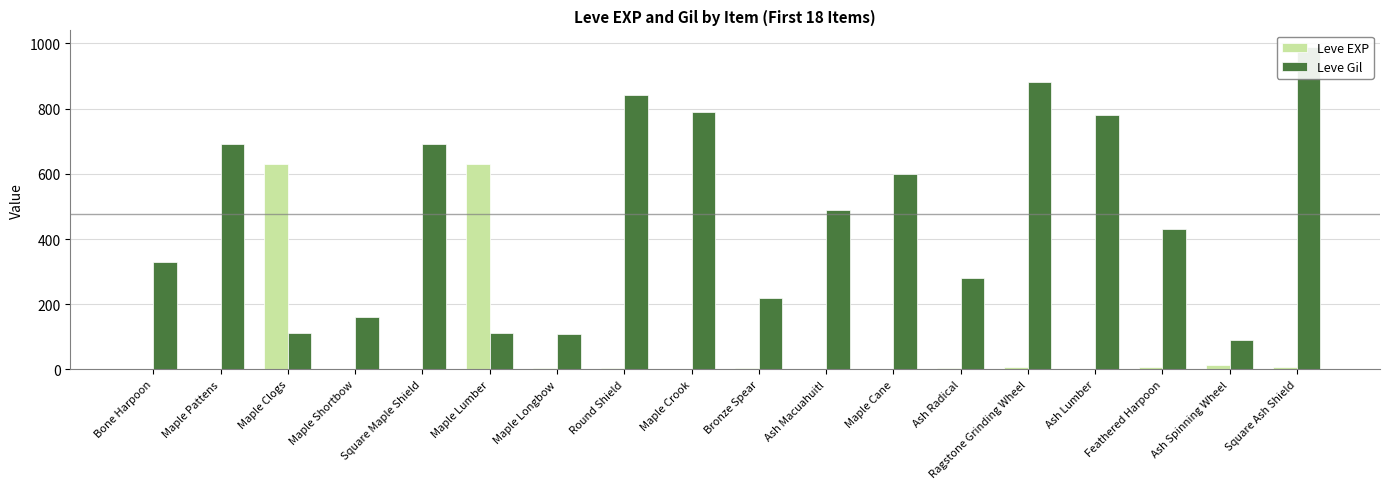

What is the difference between the maximum and minimum values in the Leve EXP series?

629